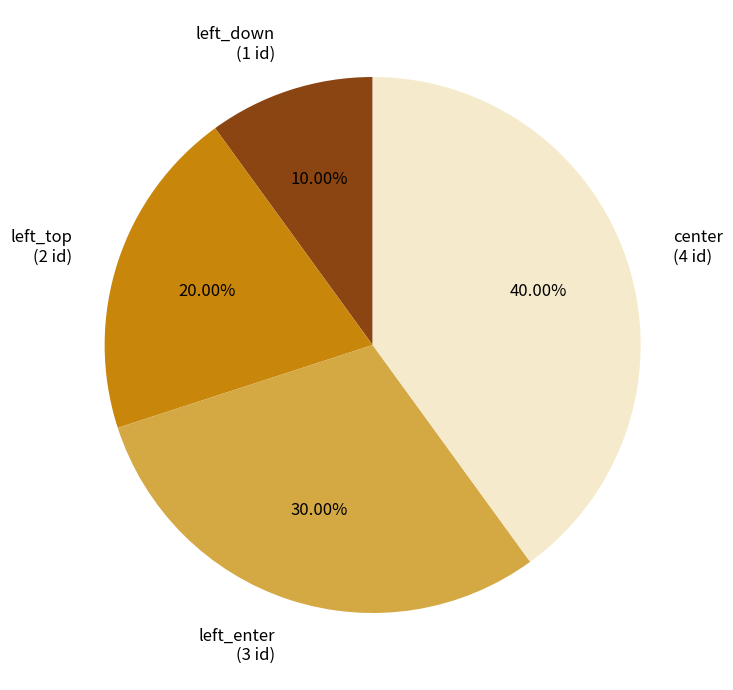

To the nearest percent, what percentage of the pie is left_enter?

30%